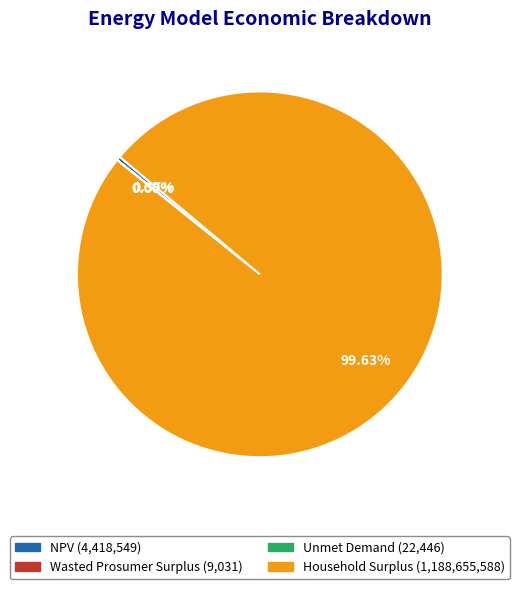

Combined, do NPV and Household Surplus account for over 50%?

Yes